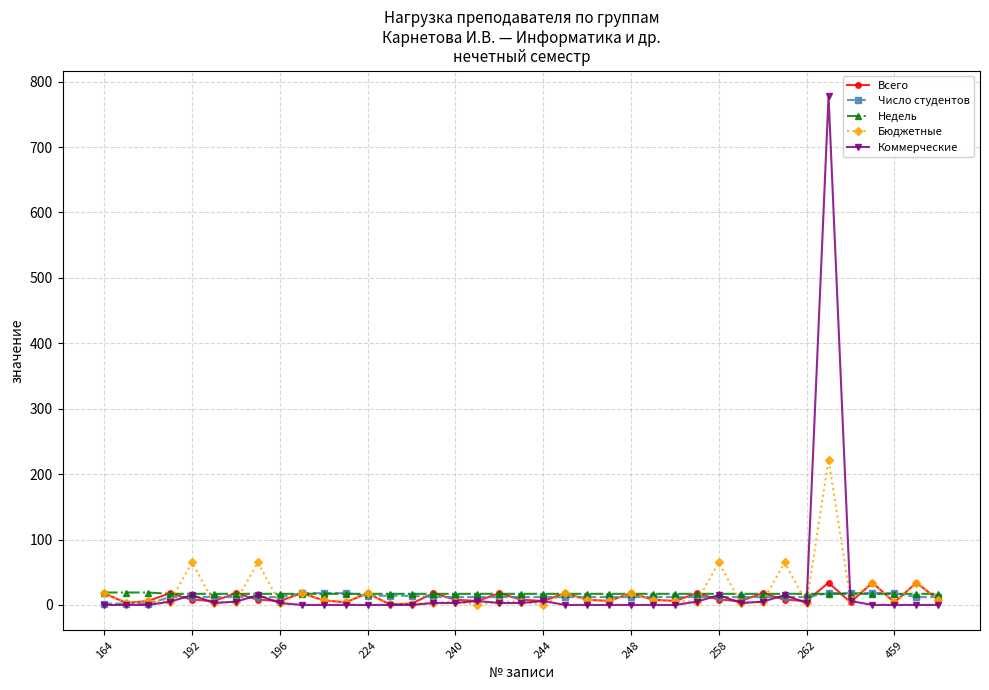

What is the greatest value displayed?

778